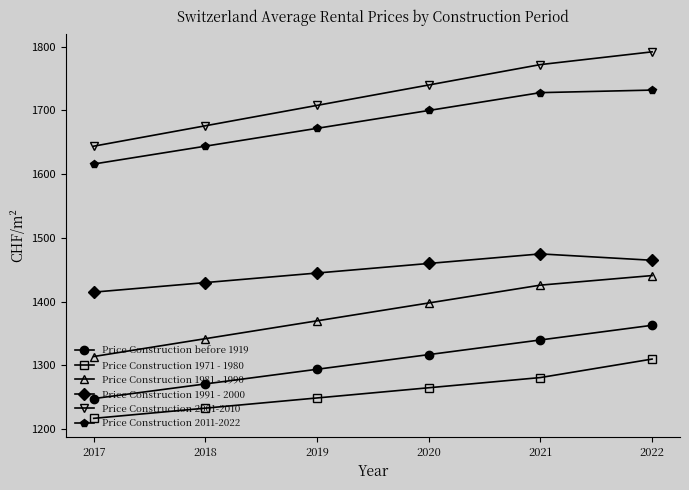

True or false: Price Construction 2011-2022 and Price Construction 1981 - 1990 cross at least once.

False